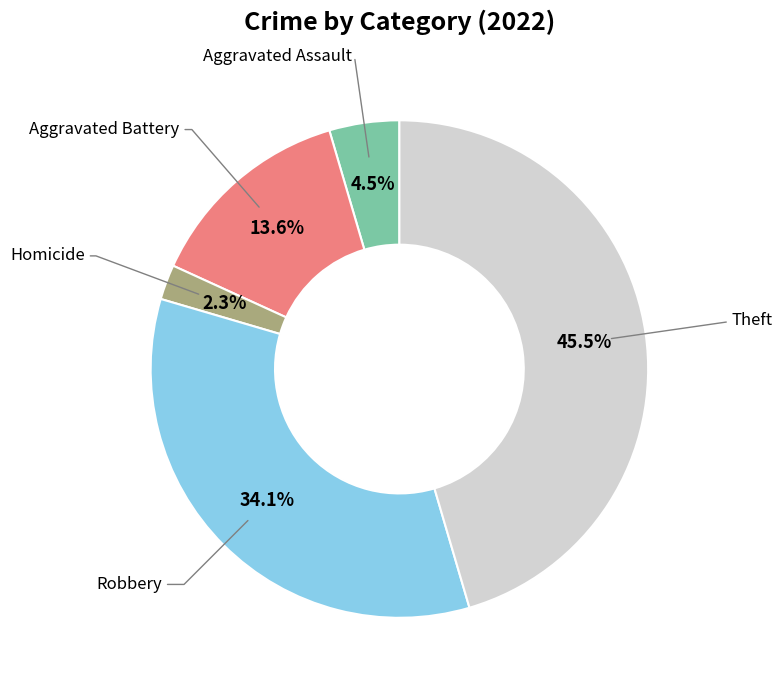

Is there any slice that represents more than half of the pie?

No